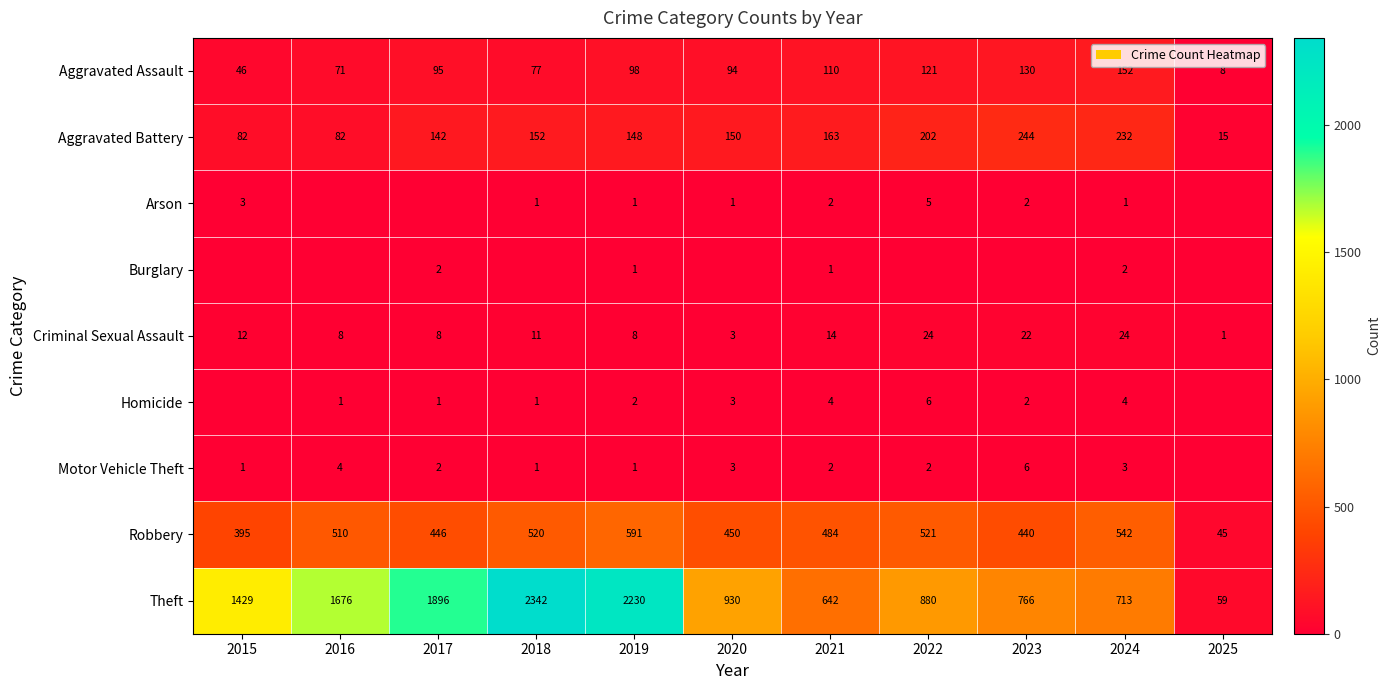

At how many categories does at least one series exceed 422?

10